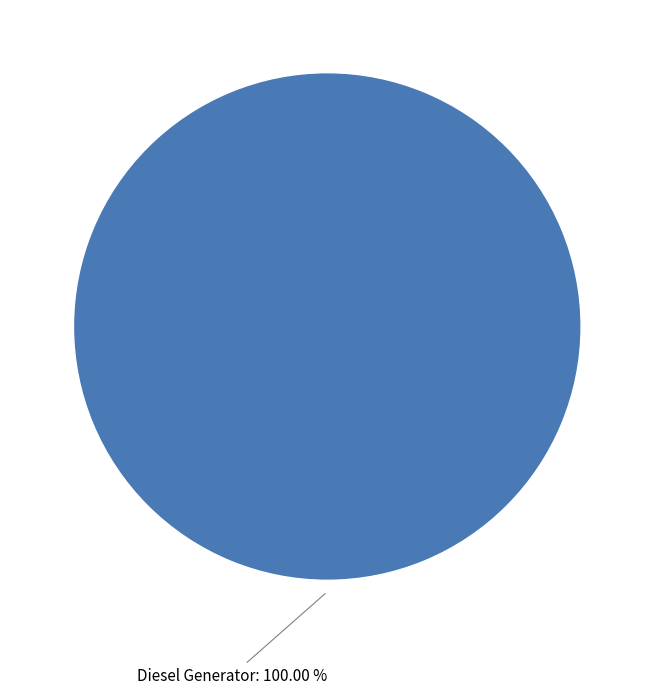

Does Diesel Generator: 100.00 % represent more than half of the total?

Yes